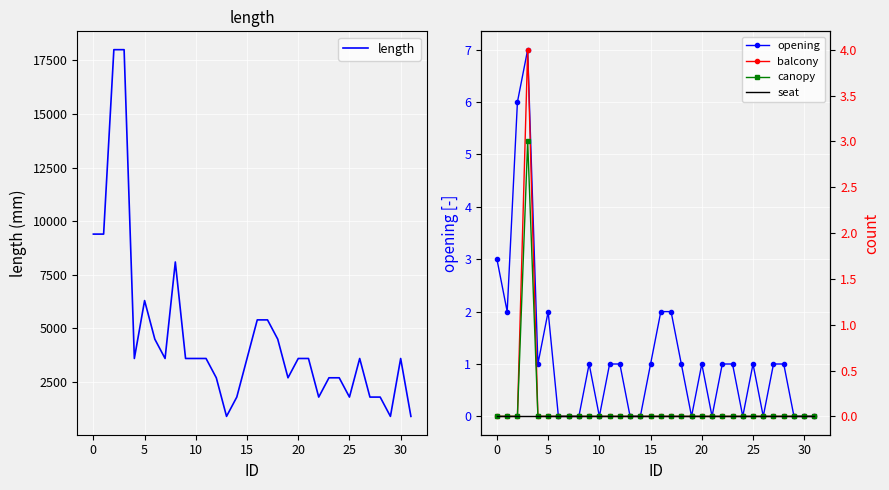

What is the difference between the maximum and second lowest values in the length series?

17100